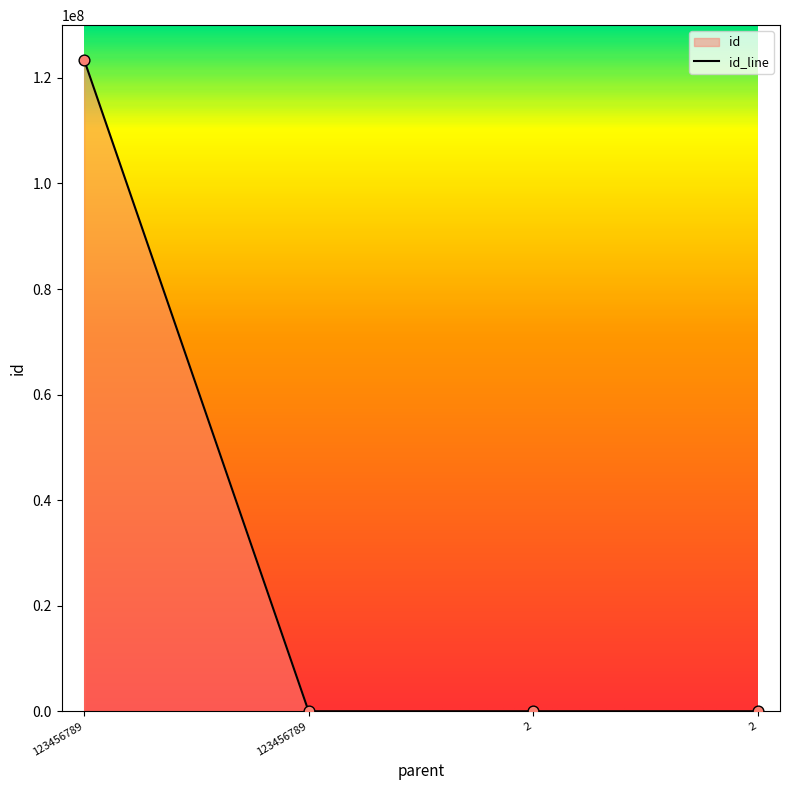

Between 123456789 and 2, which is larger?

2